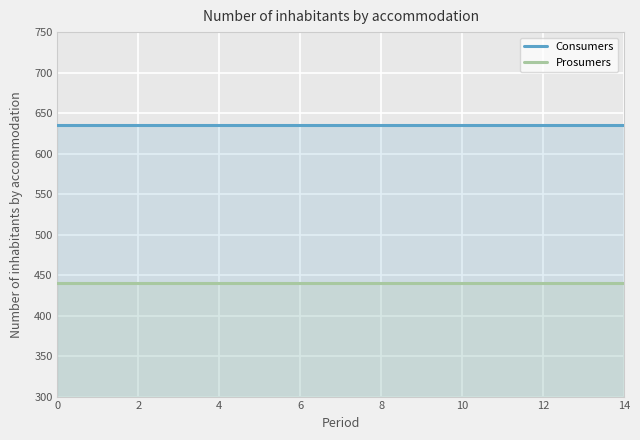

What is the maximum value shown in the chart?

635